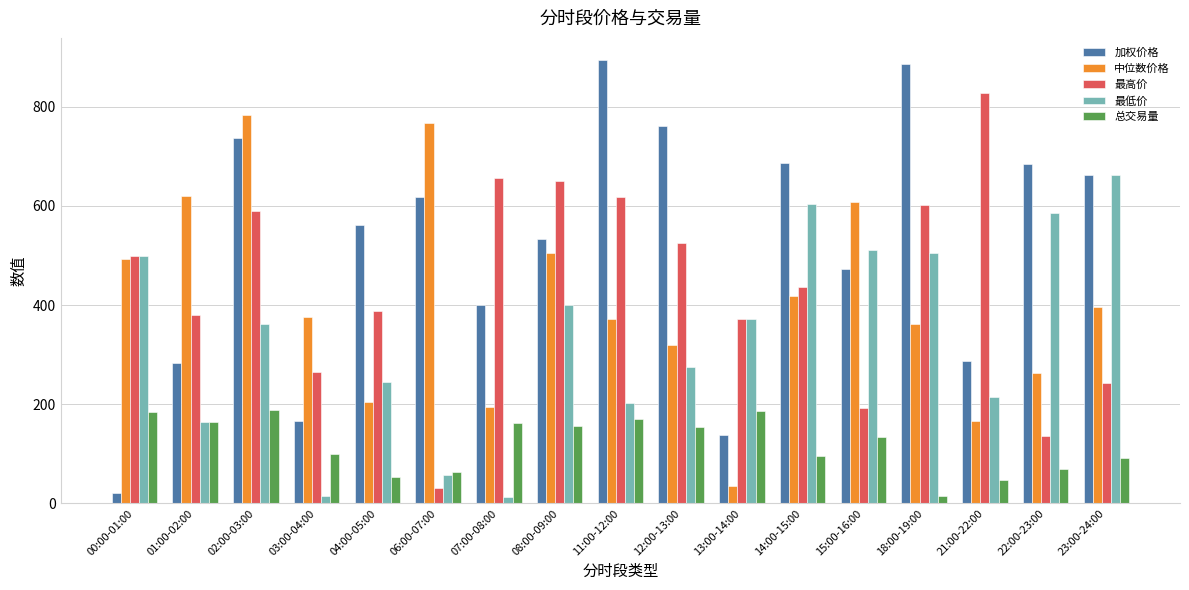

True or false: 最高价 has a value of 243.4 at 23:00-24:00.

True